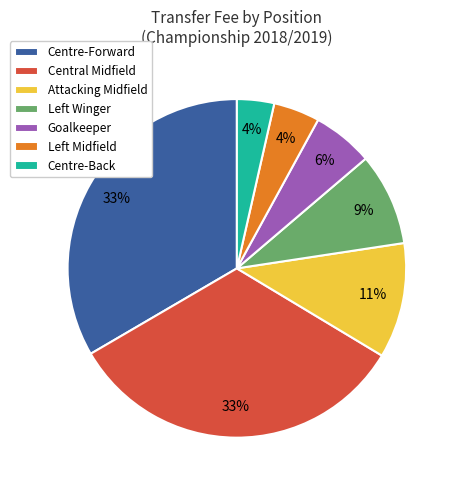

True or false: Central Midfield accounts for 33% of the total.

True